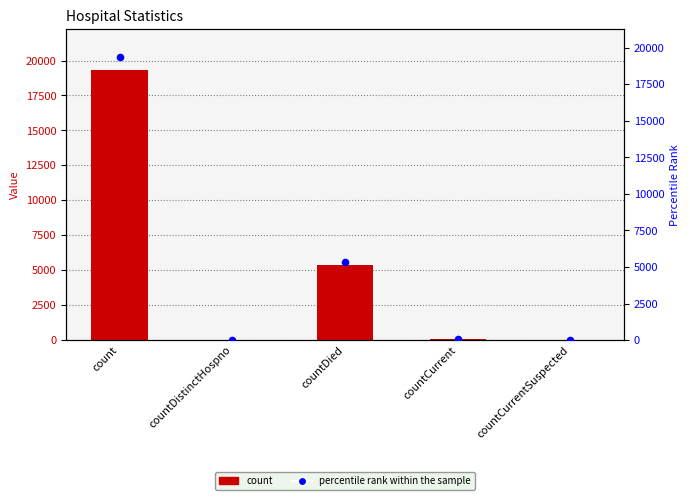

What are all the series names shown in the legend?

count, percentile rank within the sample